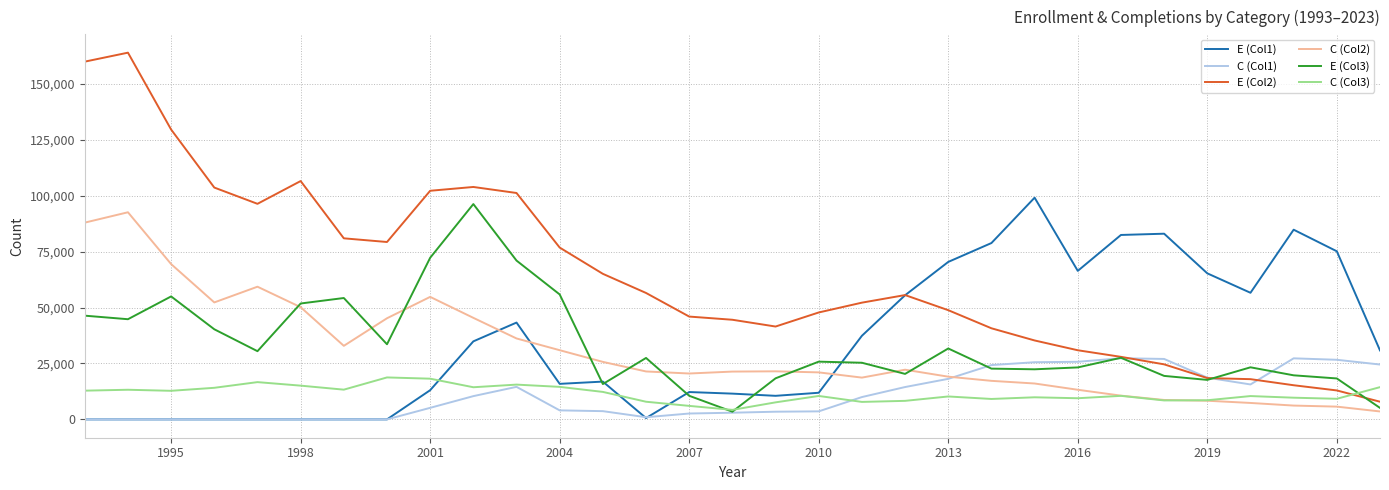

Which series has the largest range (max minus min)?

E (Col2)